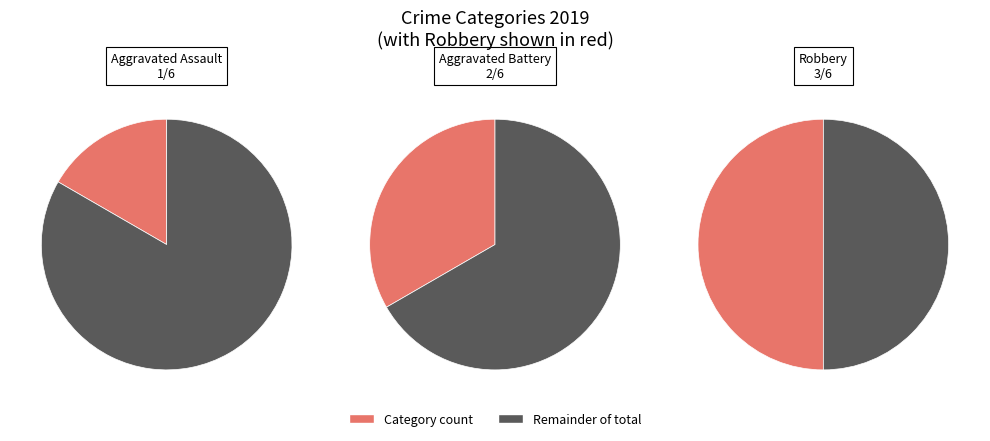

Does Aggravated Battery represent more than half of the total?

No